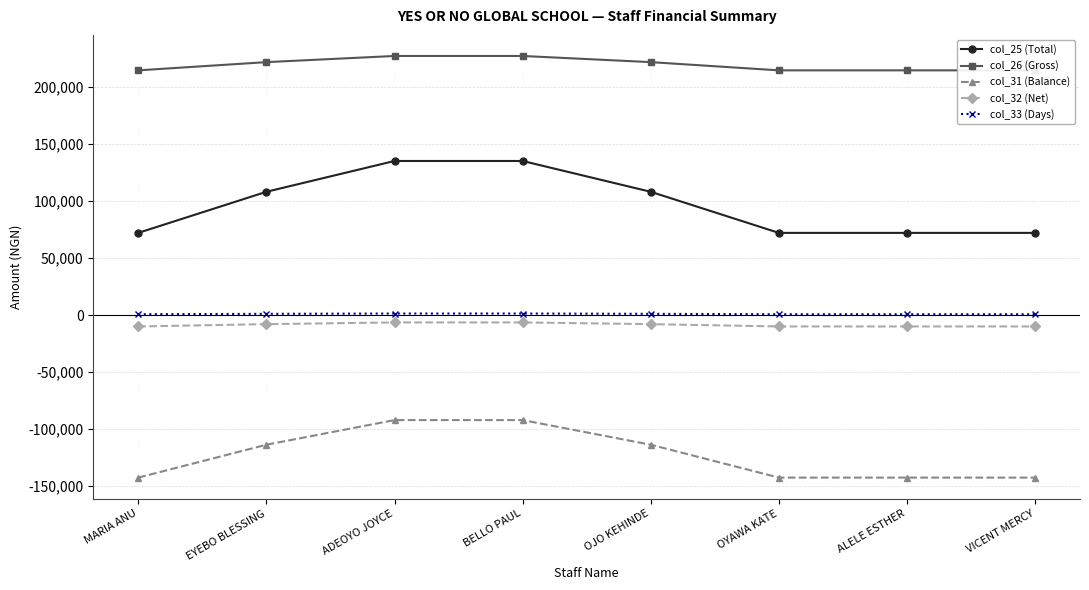

The col_33 (Days) series shows 1350 at ADEOYO JOYCE. True or false?

True